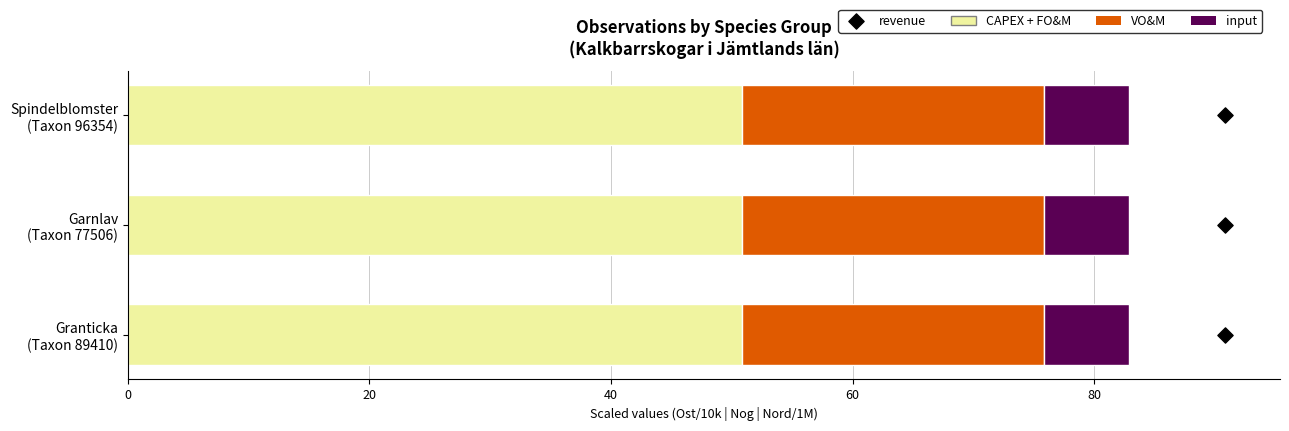

Is the value of CAPEX + FO&M at 40 greater than the value of VO&M at 40?

Yes